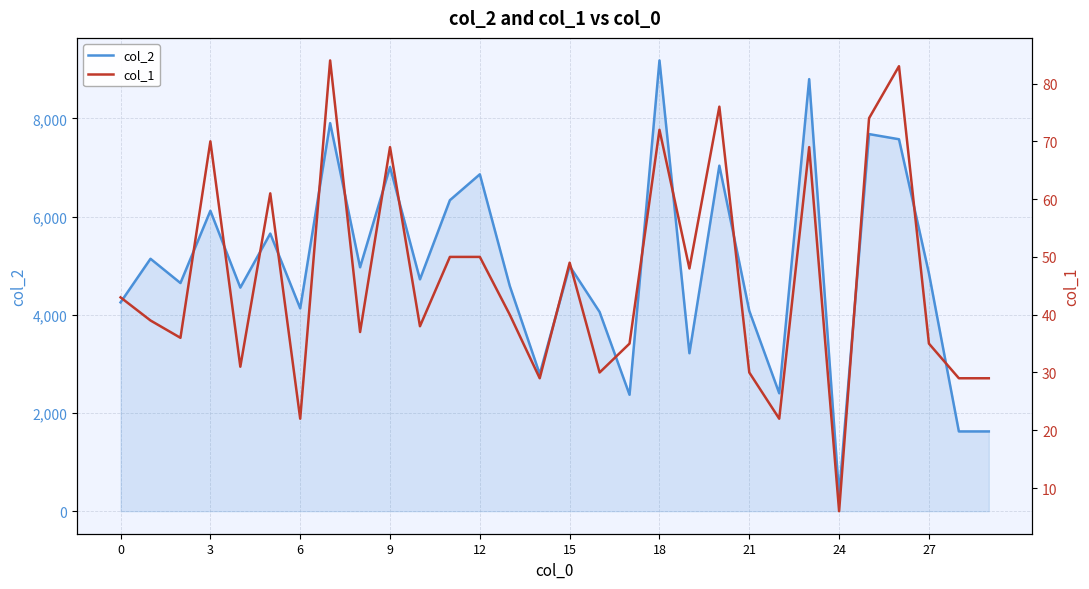

What is the maximum value for col_2?

9179